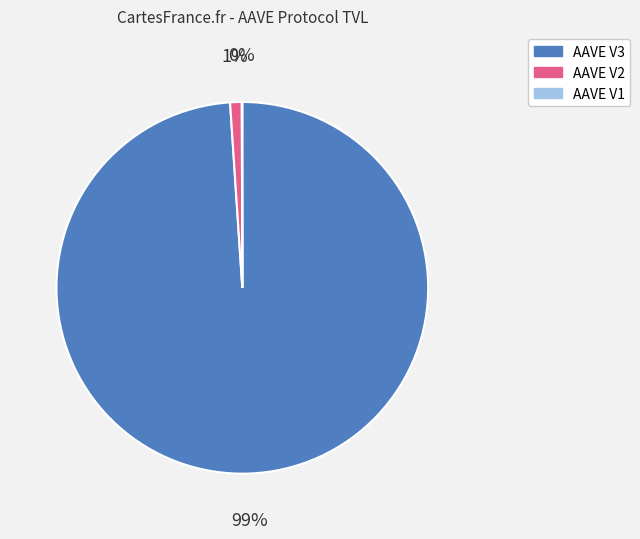

Which slice is the largest?

AAVE V3